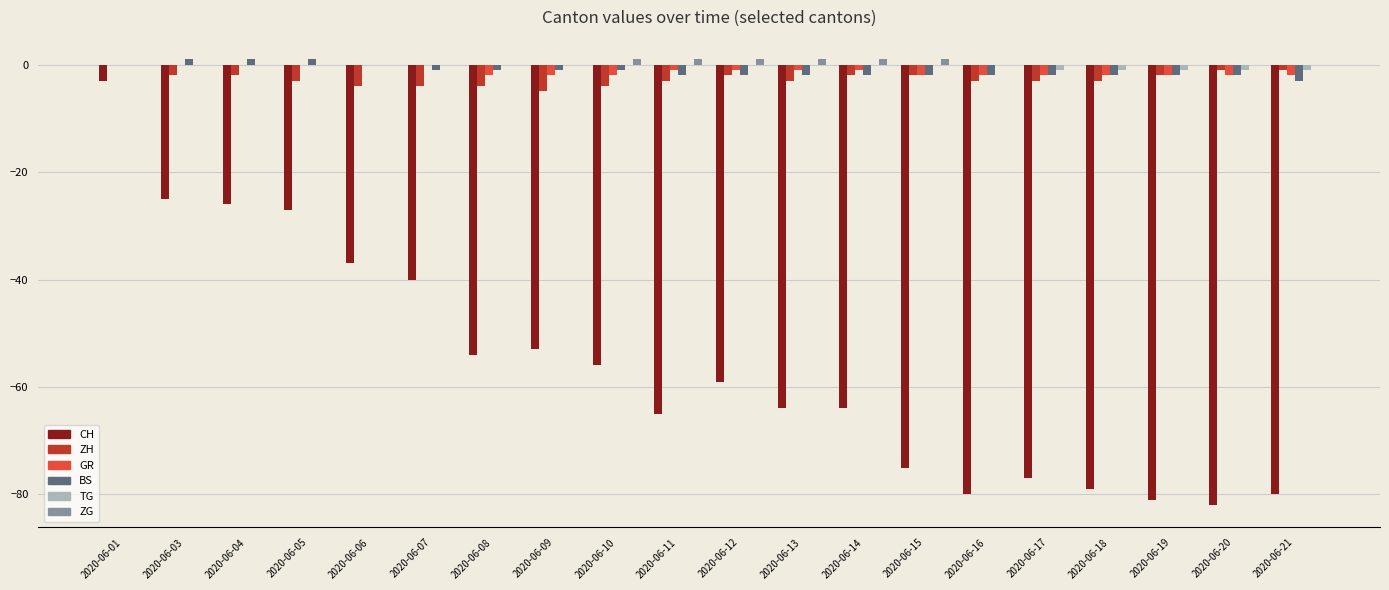

What is the maximum value shown in the chart?

1